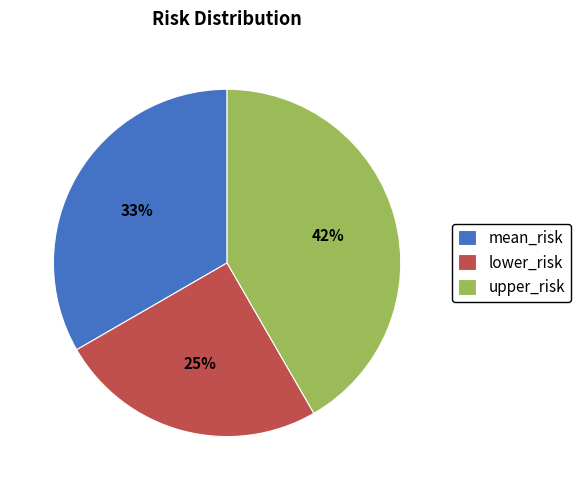

Which category has the biggest portion of the pie?

upper_risk